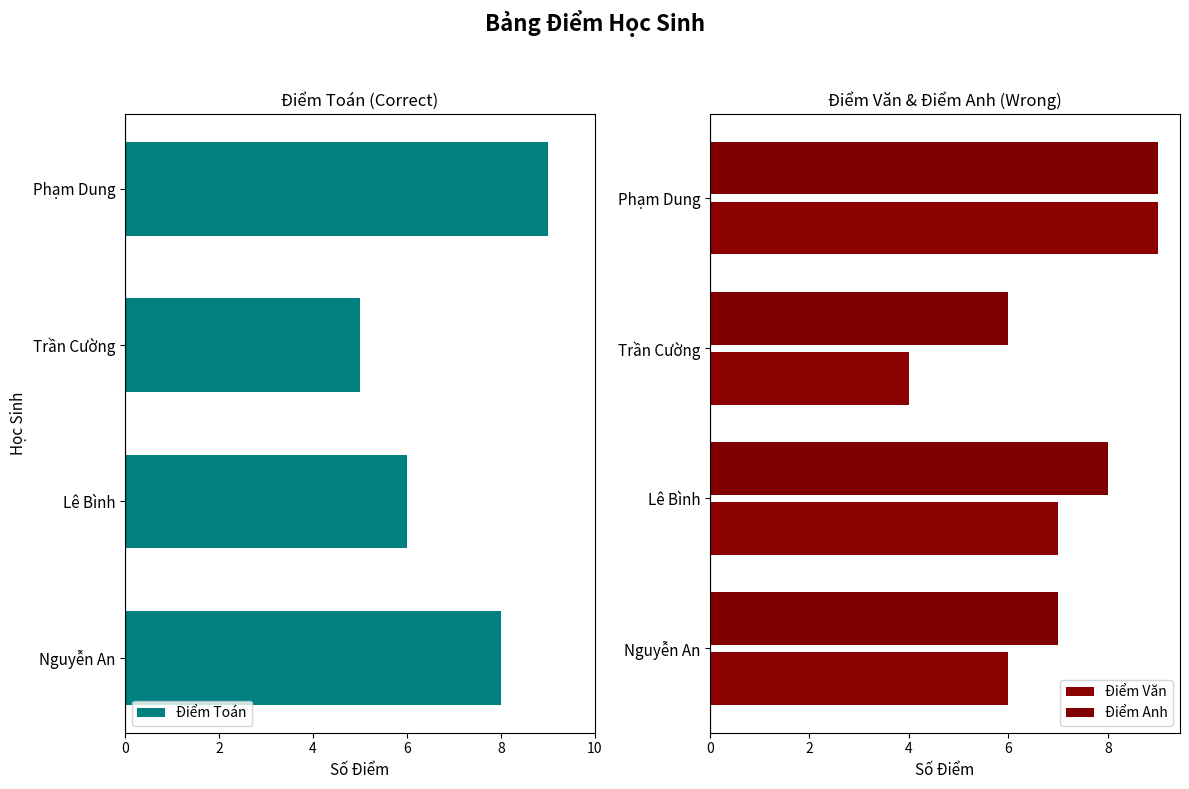

At how many categories does at least one series exceed -1?

4